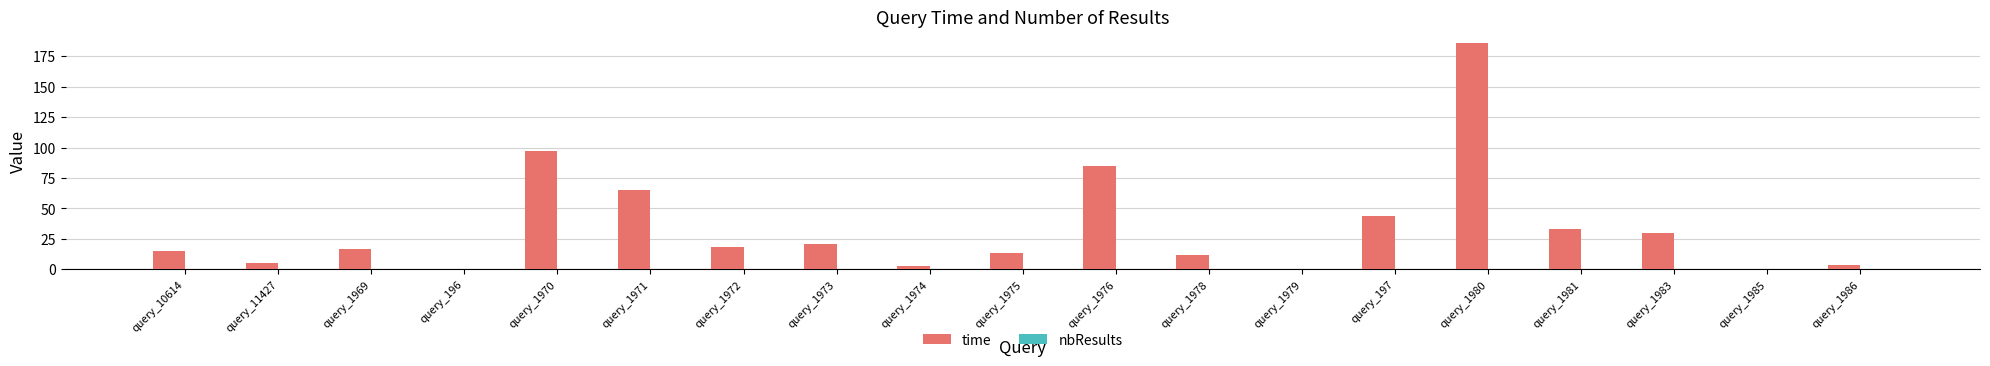

The chart shows a value of 6.2 at query_1983. True or false?

False